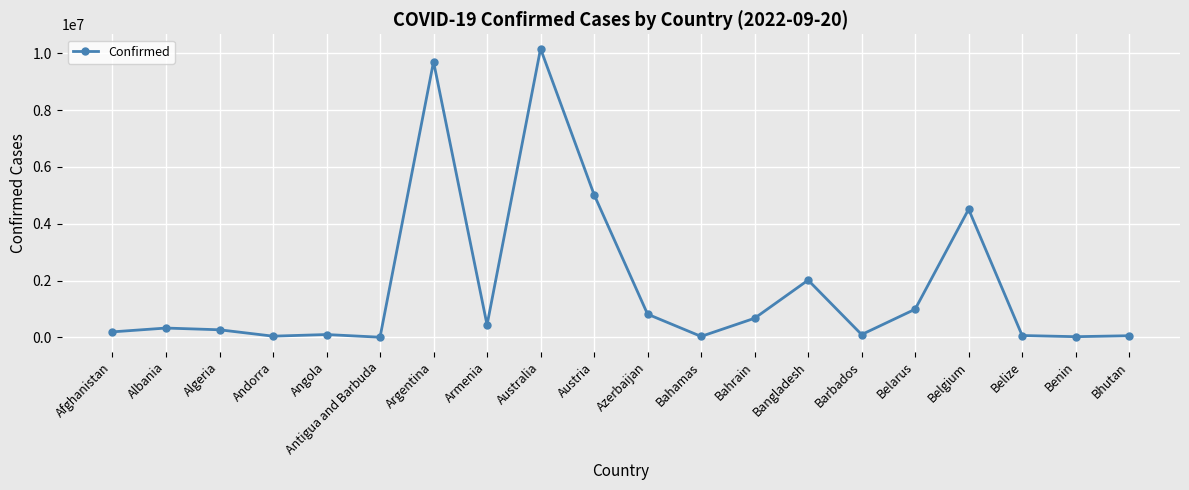

Is it true that the value at Azerbaijan is 819588?

True